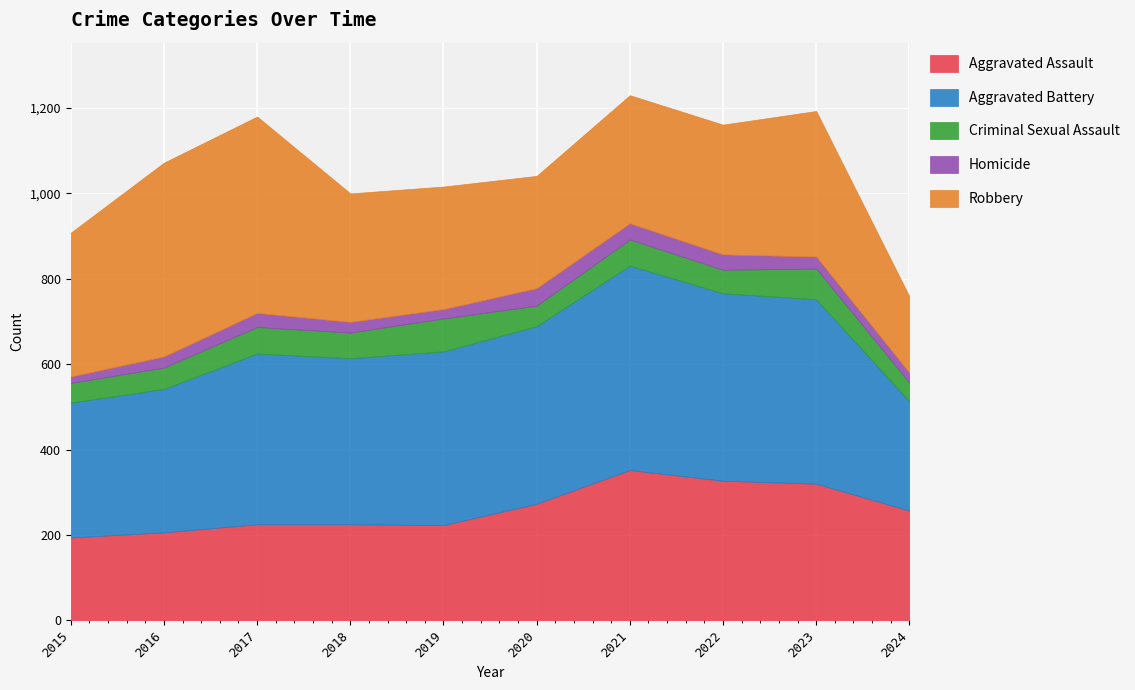

Reading left to right, what are all the values shown in this chart?

Aggravated Assault: 2015=194	2016=206	2017=225	2018=225	2019=223	2020=273	2021=352	2022=327	2023=320	2024=257
Aggravated Battery: 2015=316	2016=336	2017=400	2018=389	2019=407	2020=416	2021=479	2022=439	2023=432	2024=256
Criminal Sexual Assault: 2015=46	2016=50	2017=62	2018=60	2019=77	2020=48	2021=61	2022=55	2023=72	2024=44
Homicide: 2015=15	2016=26	2017=33	2018=25	2019=22	2020=41	2021=38	2022=36	2023=28	2024=23
Robbery: 2015=337	2016=454	2017=460	2018=301	2019=287	2020=263	2021=300	2022=304	2023=341	2024=179